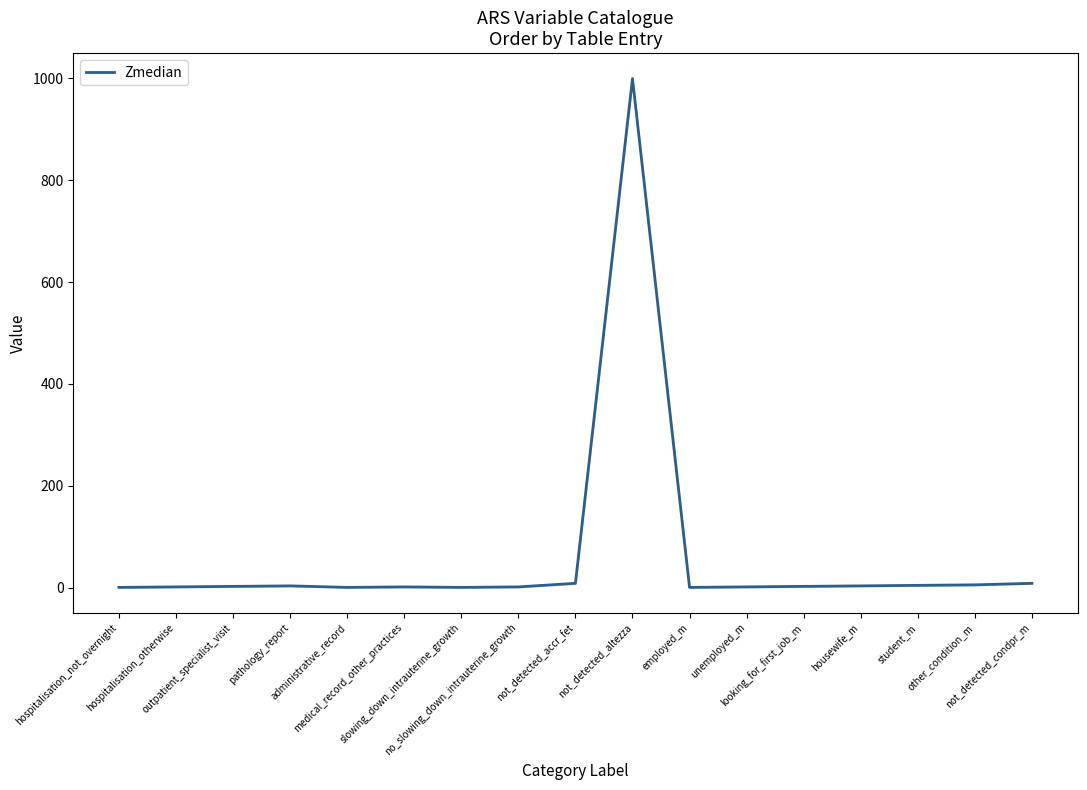

What is the difference between the maximum and minimum values?

998